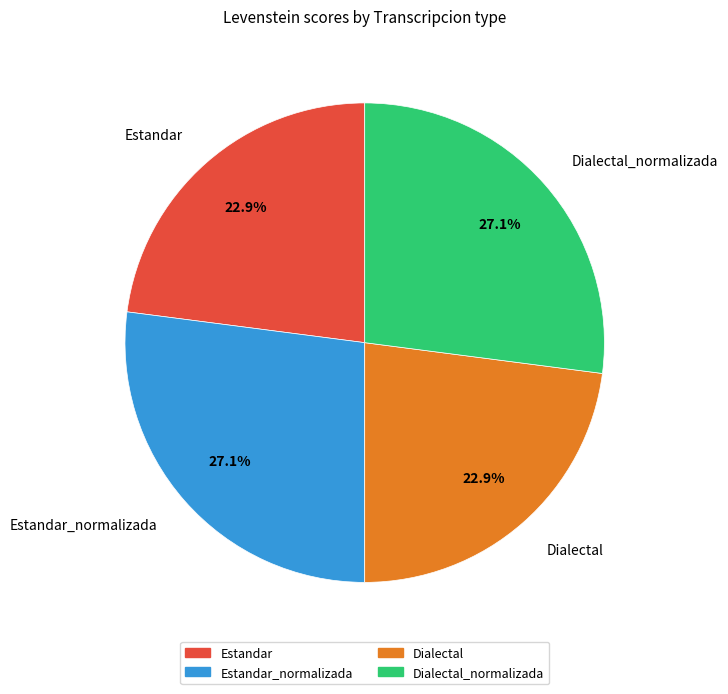

Count the number of slices in the pie.

4